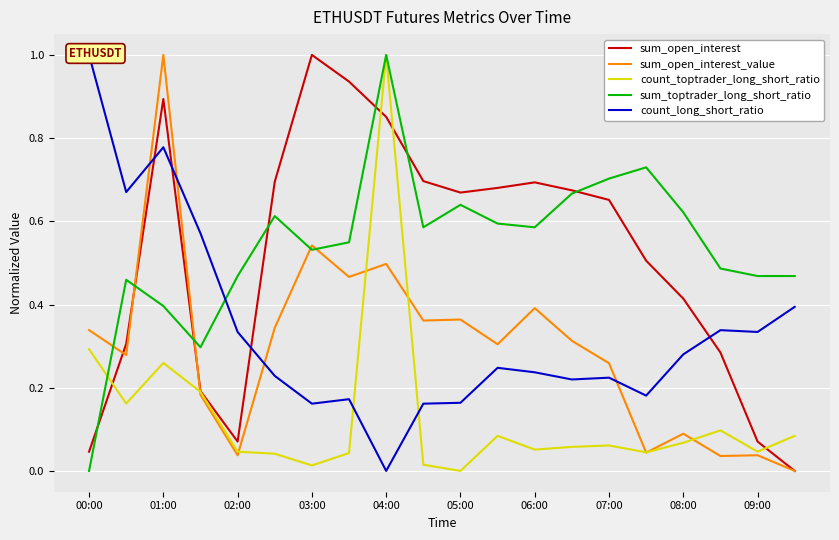

Which series has the widest spread of values?

sum_open_interest